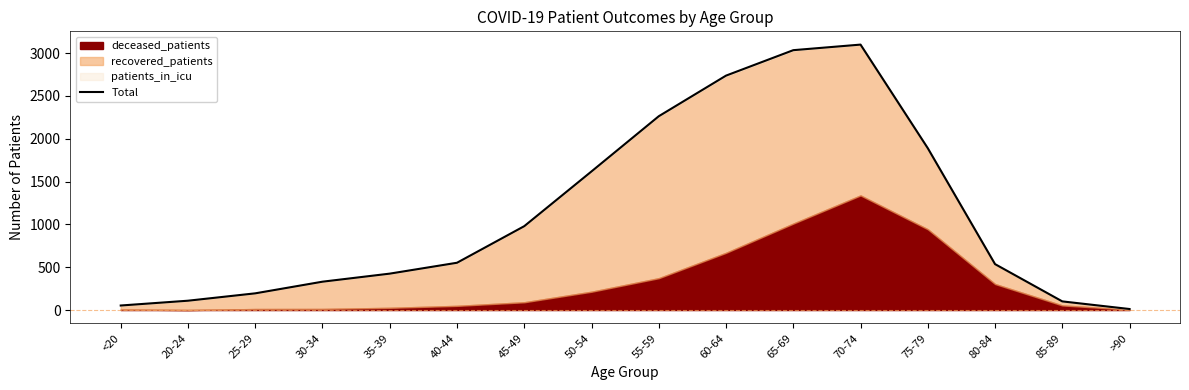

What is the label of the 8th point from the right?

55-59